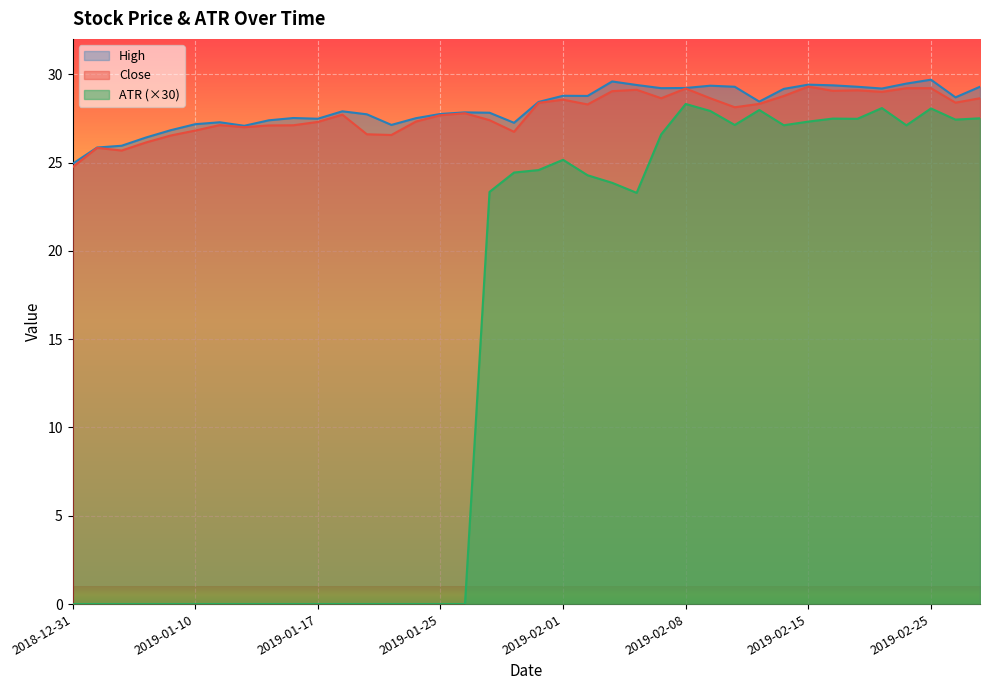

How many values in the Close series are below 28?

19